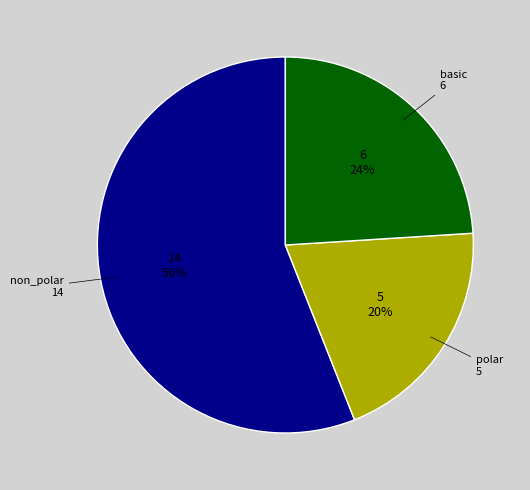

Is there any slice that represents more than half of the pie?

Yes